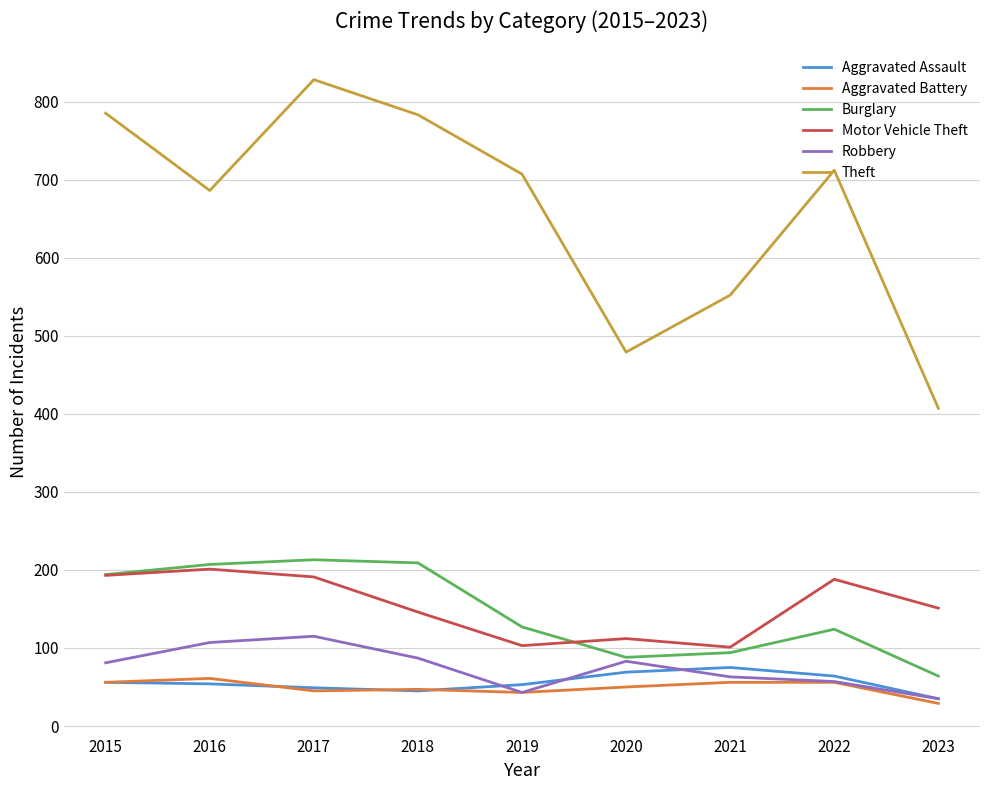

What is the spread (max minus min) of values at 2018?

738